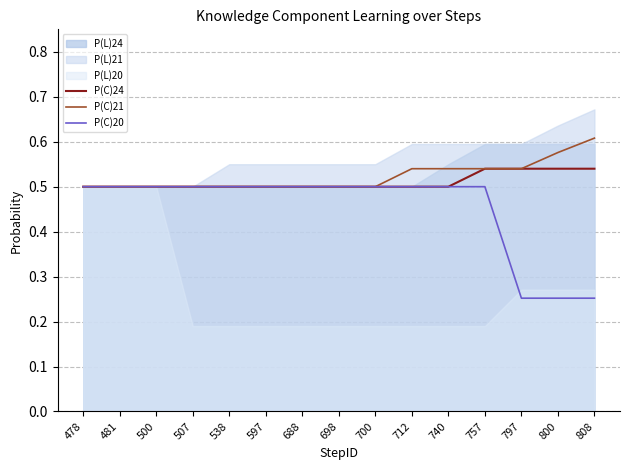

True or false: P(C)21 and P(C)24 intersect in this chart.

False